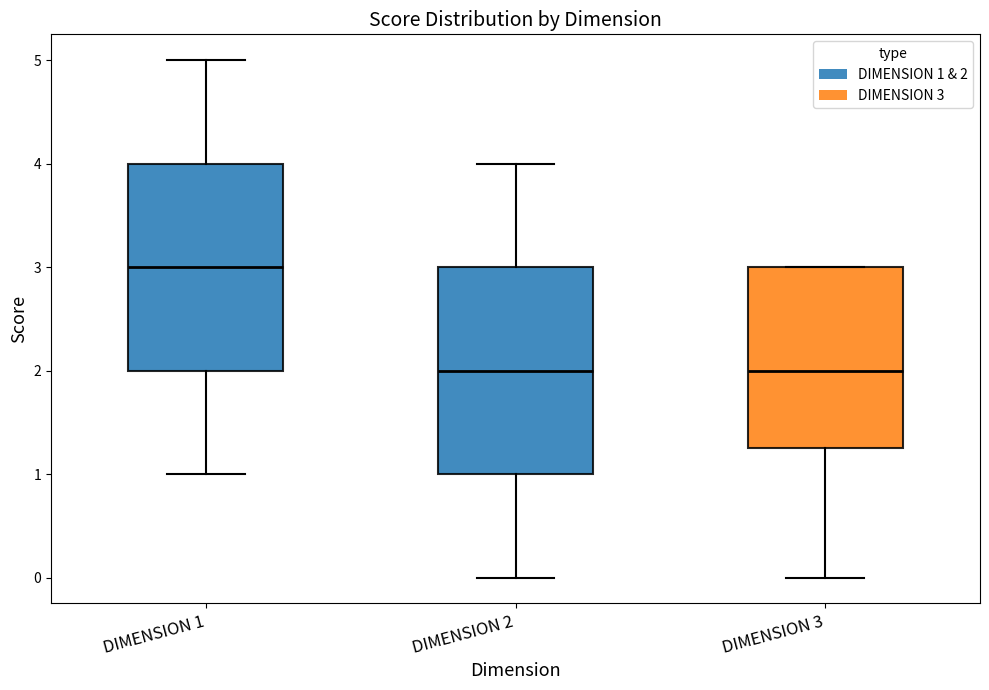

Reading left to right, transcribe this box plot: for each box, give where its median line is, the range the box spans, and where its two whiskers end, as read against the y-axis. The values are not printed on the chart, so give them approximately, as read against the axis.

DIMENSION 1: median 3.0, box 2.0 to 4.0, whiskers 1.0 to 5.0
DIMENSION 2: median 2.0, box 1.0 to 3.0, whiskers 0.0 to 4.0
DIMENSION 3: median 2.0, box 1.3 to 3.0, whiskers 0.0 to 3.0